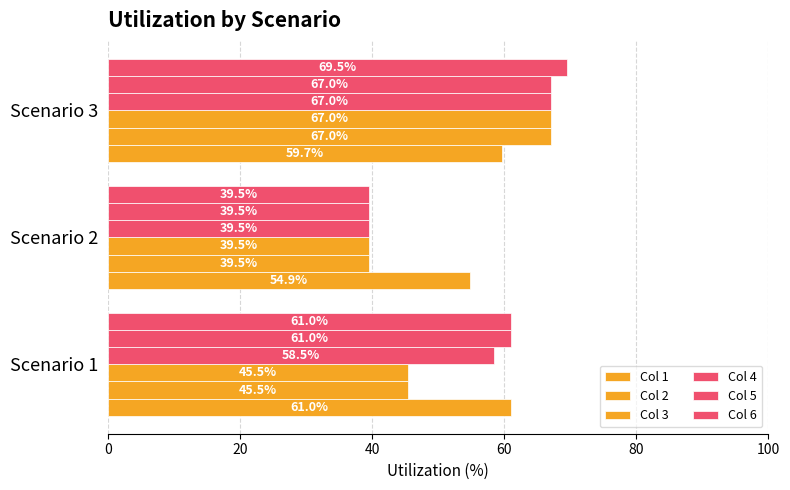

Count the number of categories in the chart.

3